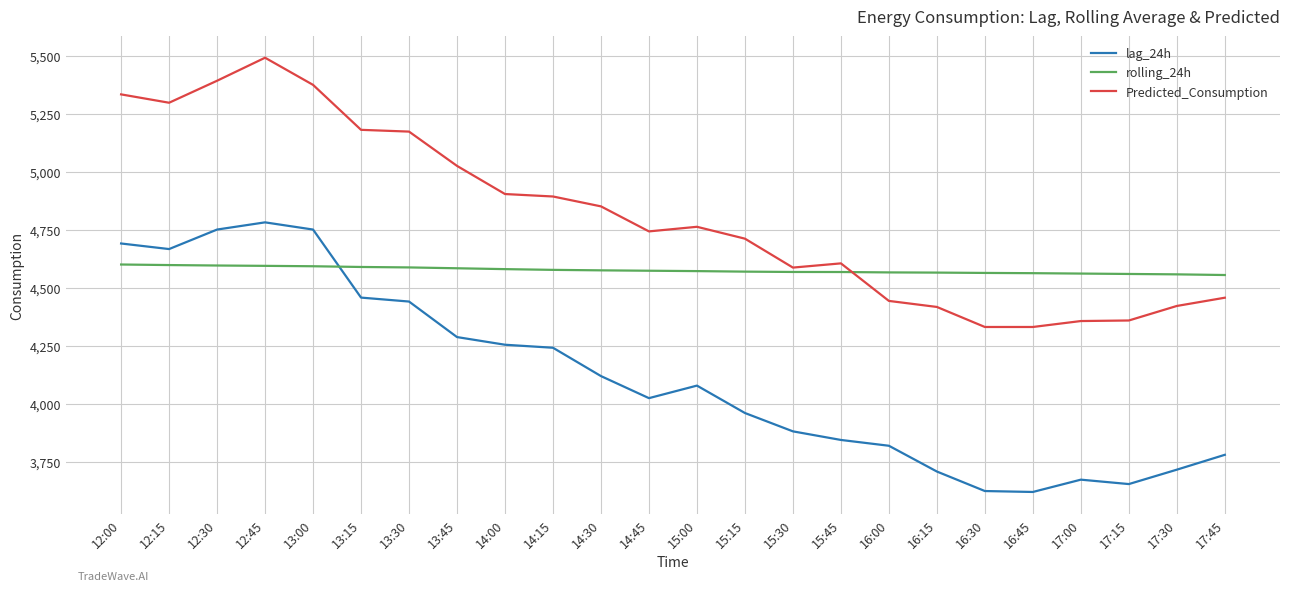

What are all the series names shown in the legend?

lag_24h, rolling_24h, Predicted_Consumption